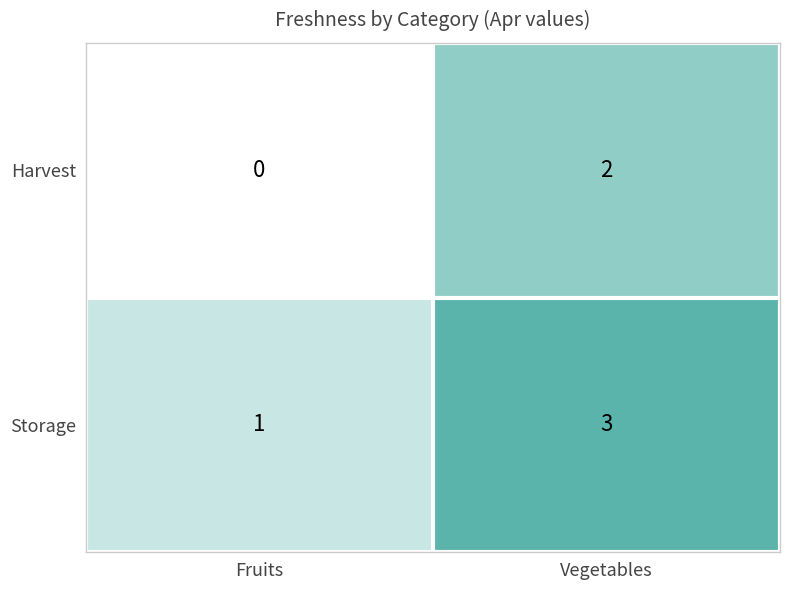

At which category is the sum across all series the highest?

Vegetables